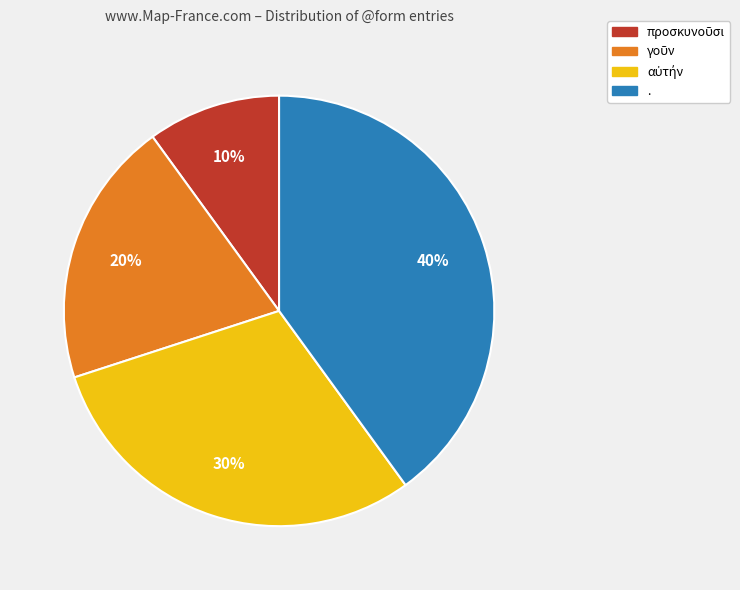

Count the number of slices in the pie.

4